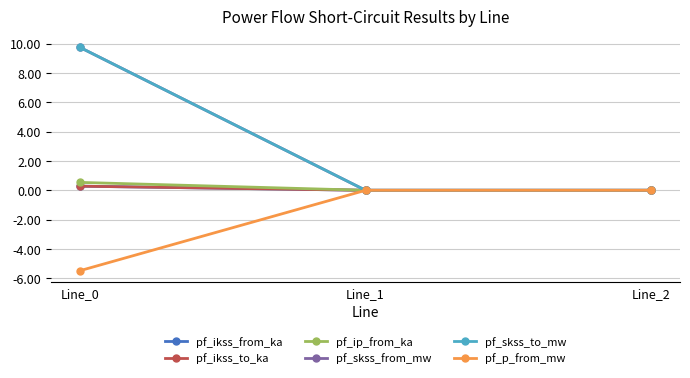

Is this an area chart (filled region under the line)?

No